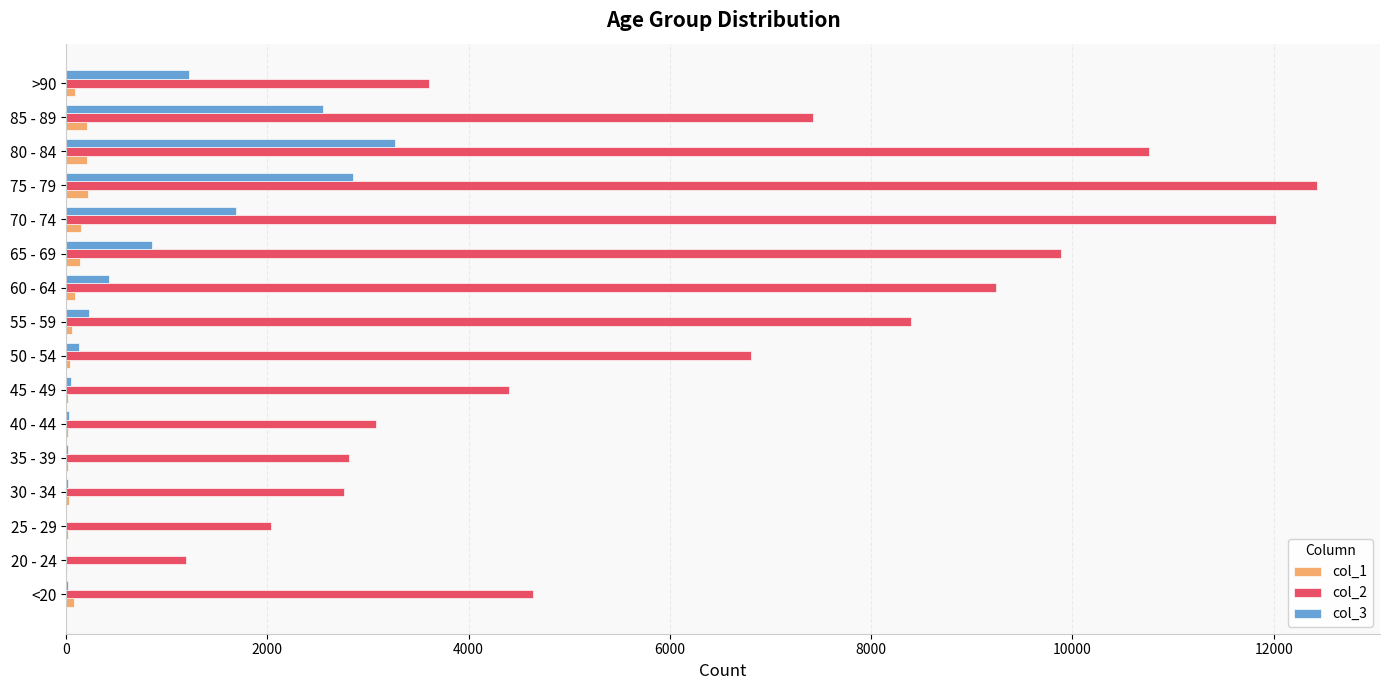

Which label corresponds to the largest value in the chart?

75 - 79